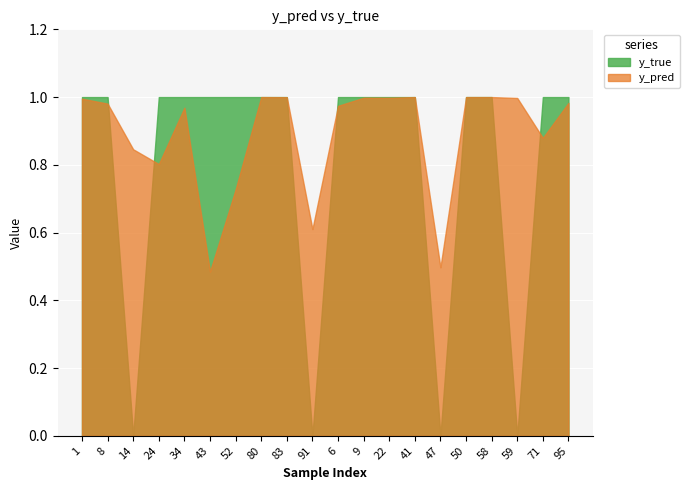

What is the sum of all y_pred values?

17.7